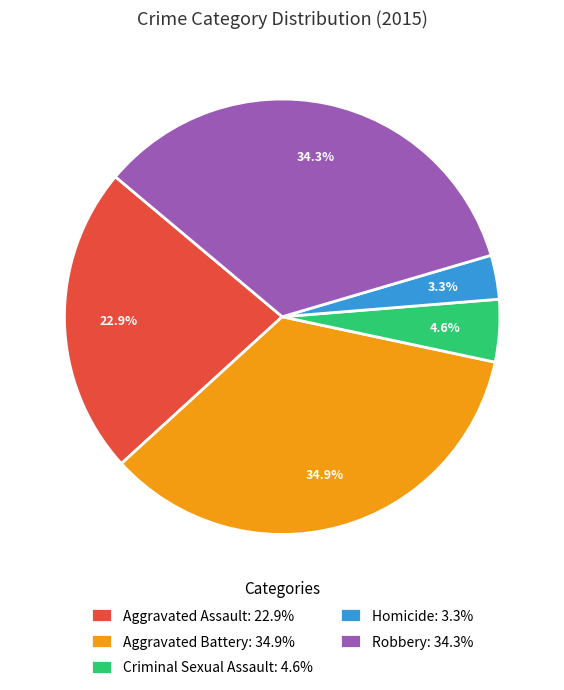

Is it true that Robbery is 48% of the pie?

False